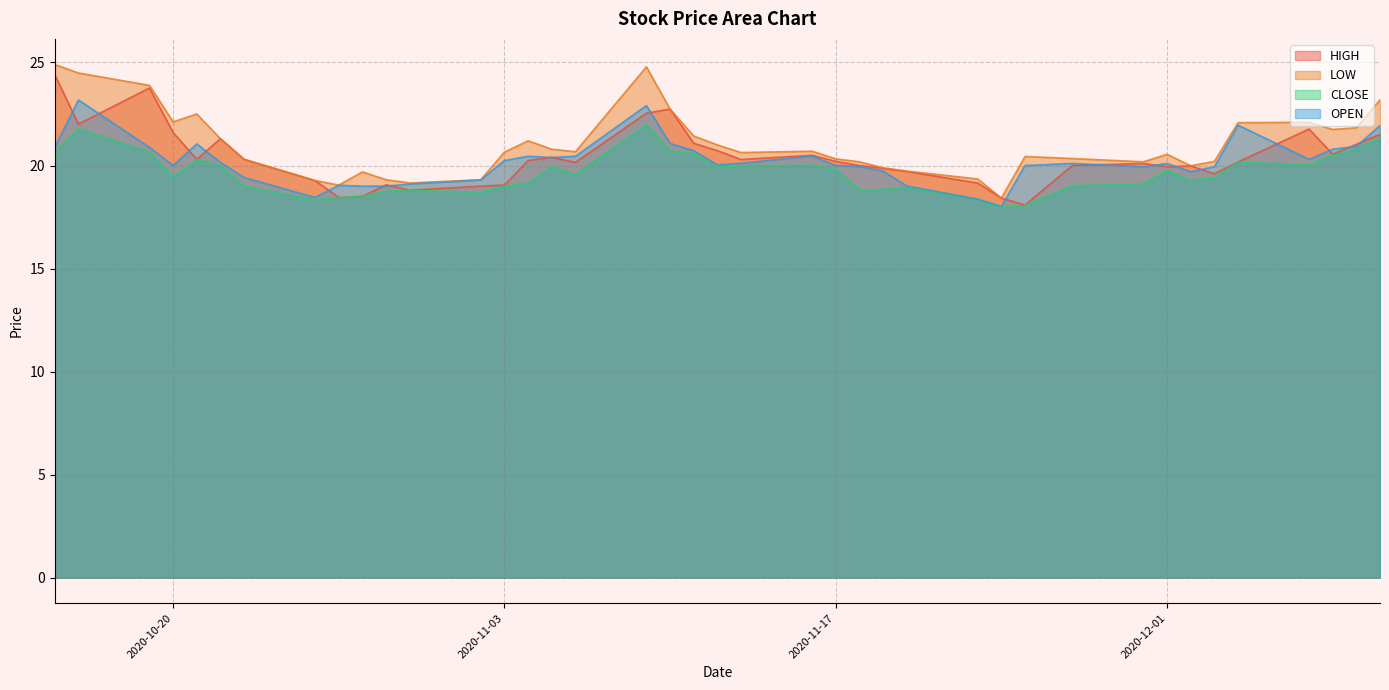

What are all the series names shown in the legend?

HIGH, LOW, CLOSE, OPEN